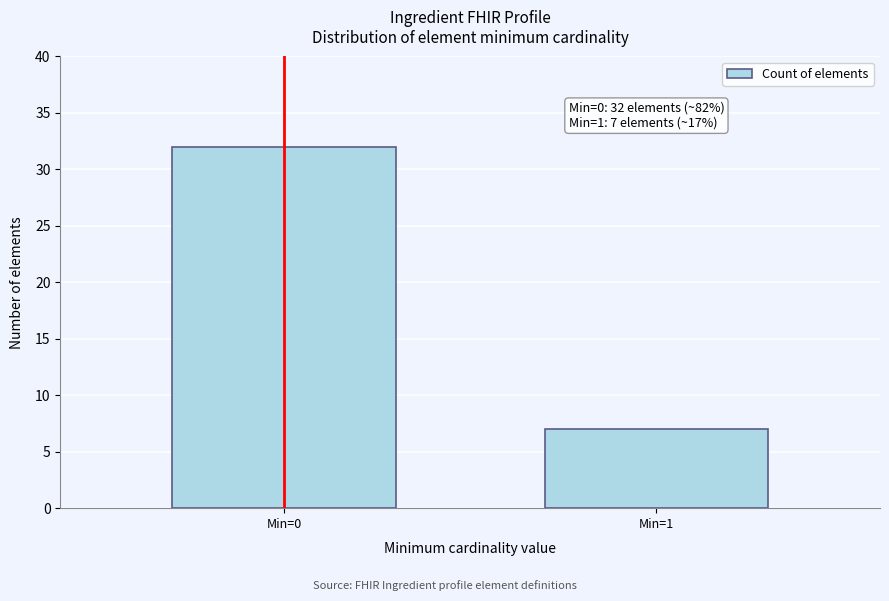

Reading left to right, list all the values displayed in this chart.

Min=0=32	Min=1=7